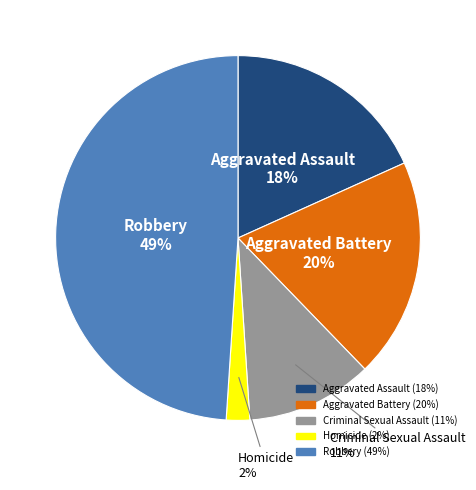

Is there any slice that represents more than half of the pie?

No